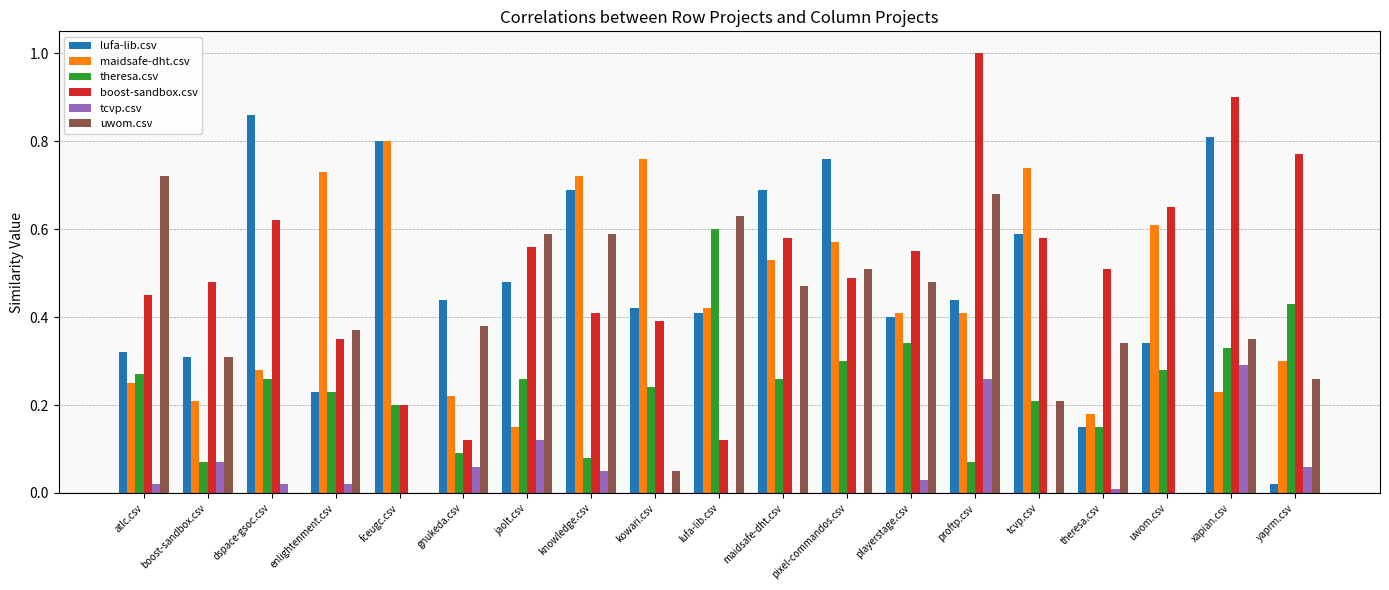

What is the sum of all tcvp.csv values?

1.0